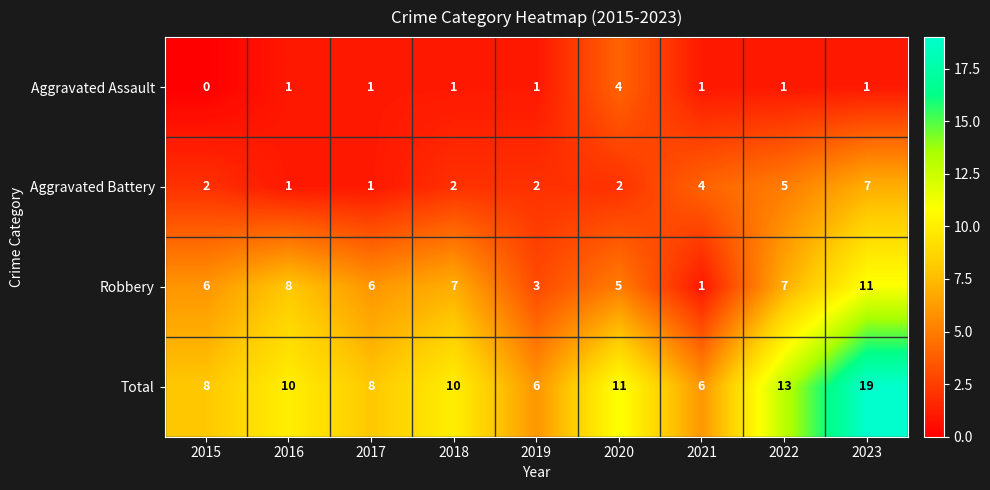

Count the Aggravated Assault values in the range 1 to 2.

7